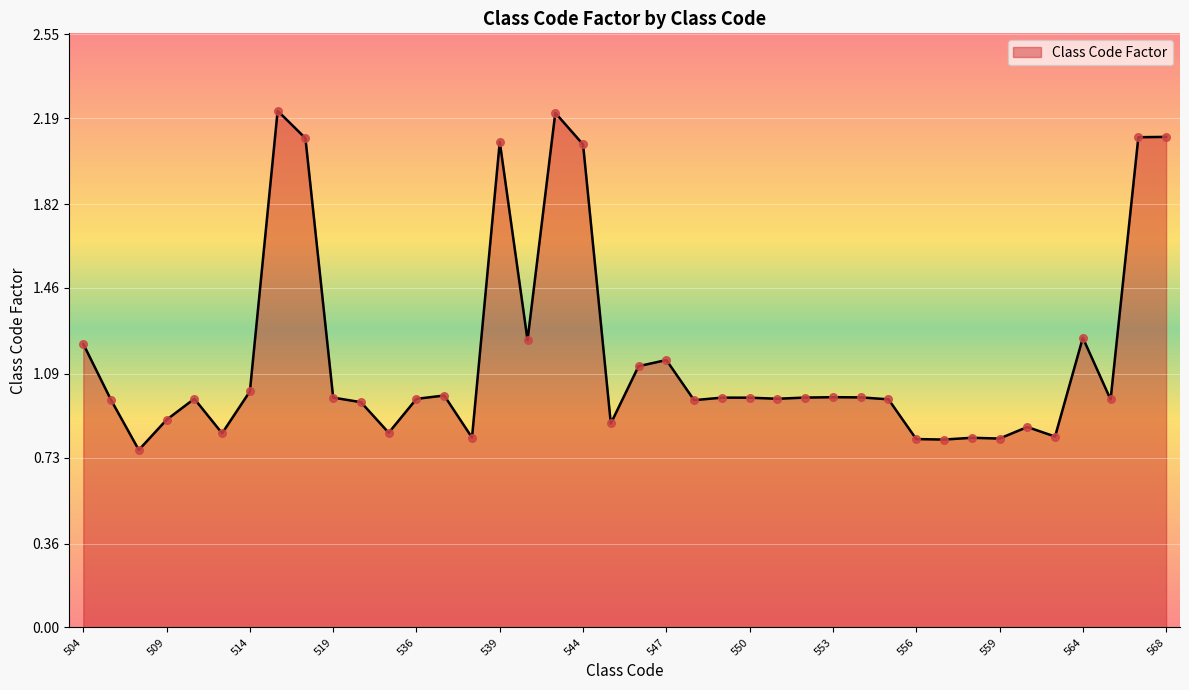

What is the difference between the maximum and minimum values?

1.5